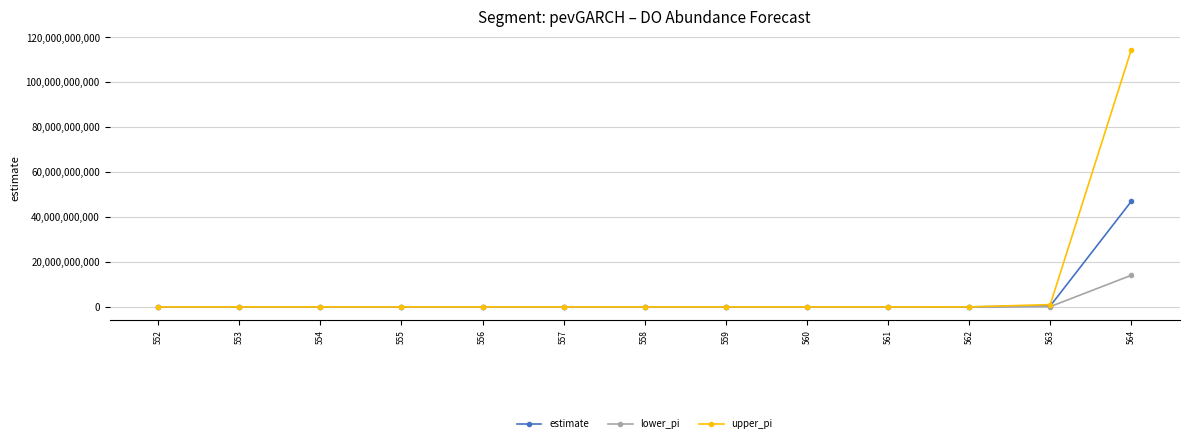

The value of upper_pi at 564 is 114535487396.0. True or false?

True